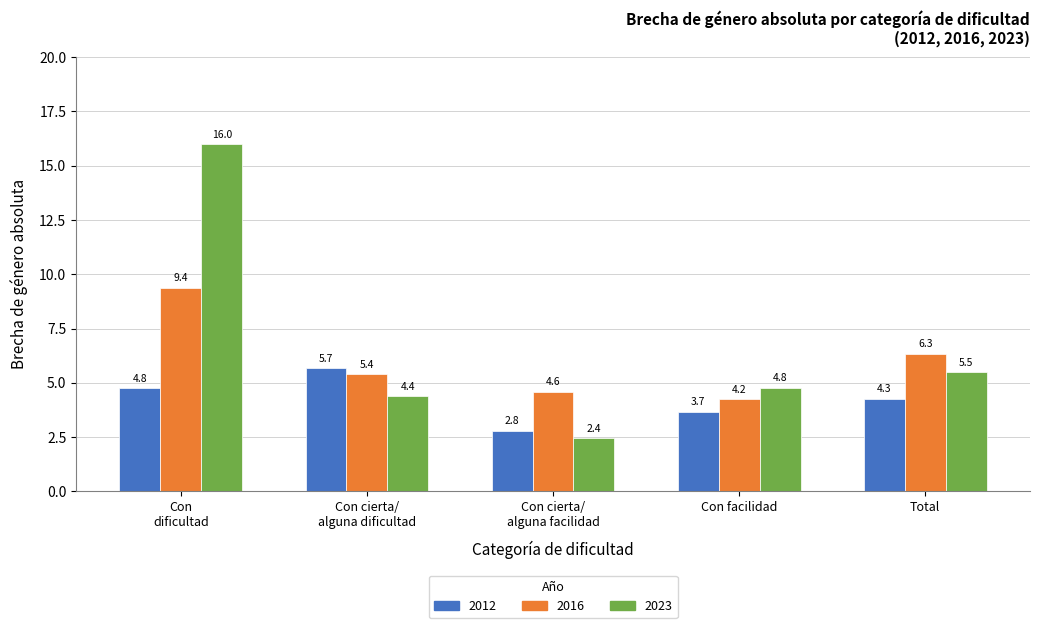

How many bars are there in each group?

3